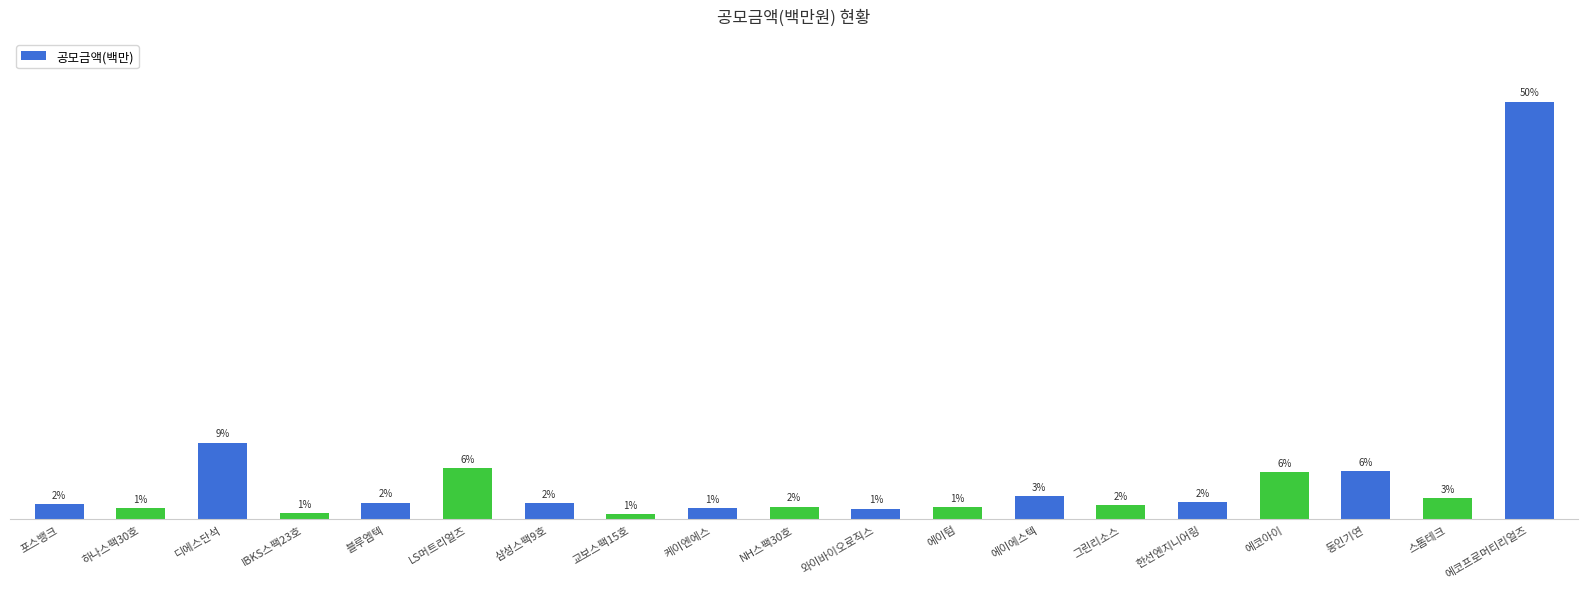

Are the bars horizontal?

No